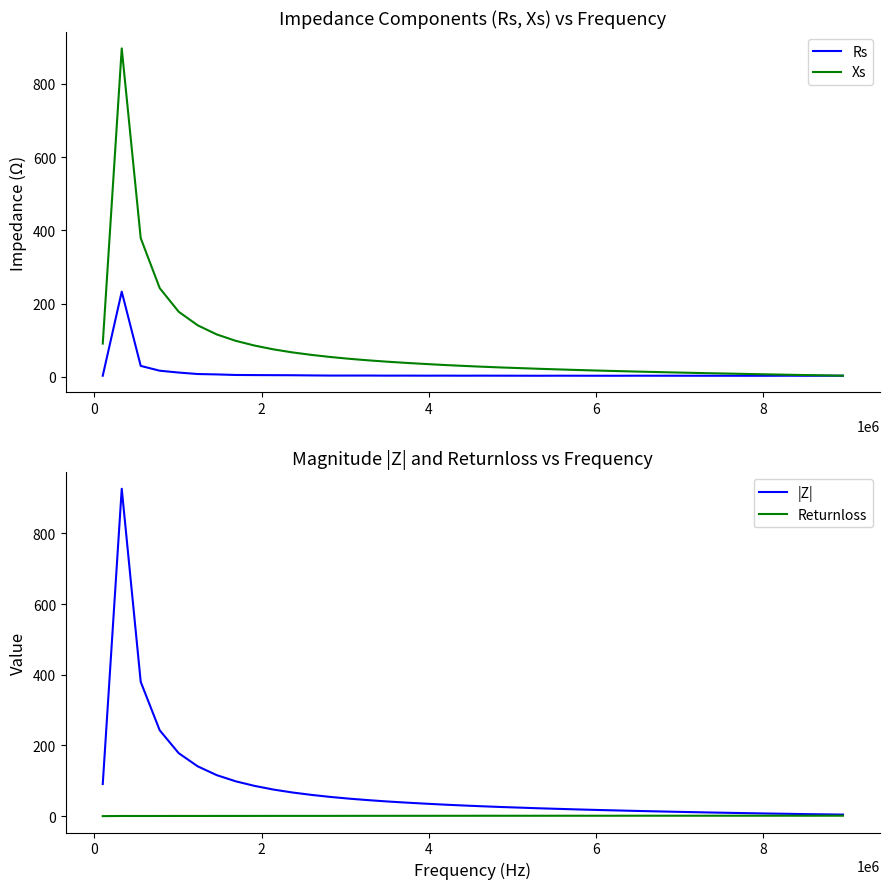

Reading left to right, extract all data points from this chart.

Rs: 2.9	232.4	29.7	16.6	11.5	7.5	6.5	4.9	4.6	4.4	4.2	3.7	3.3	3.3	3.4	3.1	3.2	3.0	3.1	3.0	3.1	3.0	2.9	2.8	2.9	2.9	2.8	2.8	2.9	2.9	2.9	2.8	2.8	2.8	2.8	2.7	2.9	2.7	2.9	2.9
Xs: 90.7	896.8	378.6	242.2	177.7	140.6	115.7	98.3	85.2	74.8	66.5	59.8	54.0	49.1	44.9	41.1	37.9	34.9	32.2	29.7	27.5	25.4	23.6	21.8	20.1	18.6	17.1	15.7	14.4	13.2	11.9	10.8	9.7	8.7	7.6	6.6	5.7	4.8	3.8	3.0
|Z|: 90.7	926.4	379.8	242.8	178.0	140.8	115.9	98.4	85.3	74.9	66.6	59.9	54.1	49.2	45.0	41.2	38.0	35.1	32.3	29.9	27.6	25.6	23.8	21.9	20.3	18.8	17.3	16.0	14.7	13.5	12.3	11.2	10.1	9.1	8.1	7.2	6.4	5.5	4.8	4.1
Returnloss: -0.2	0.2	0.2	0.2	0.3	0.3	0.4	0.4	0.4	0.5	0.5	0.5	0.5	0.6	0.6	0.6	0.7	0.7	0.8	0.8	0.8	0.8	0.8	0.8	0.9	0.9	0.9	0.9	0.9	0.9	0.9	0.9	0.9	0.9	0.9	0.9	1.0	0.9	1.0	1.0